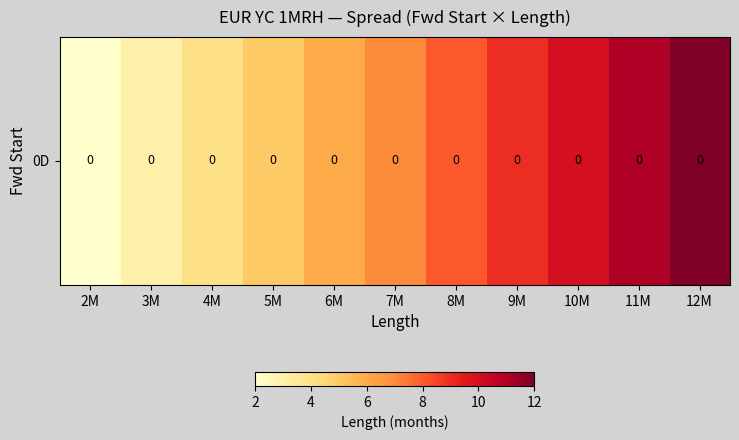

How many data points does each series have?

11